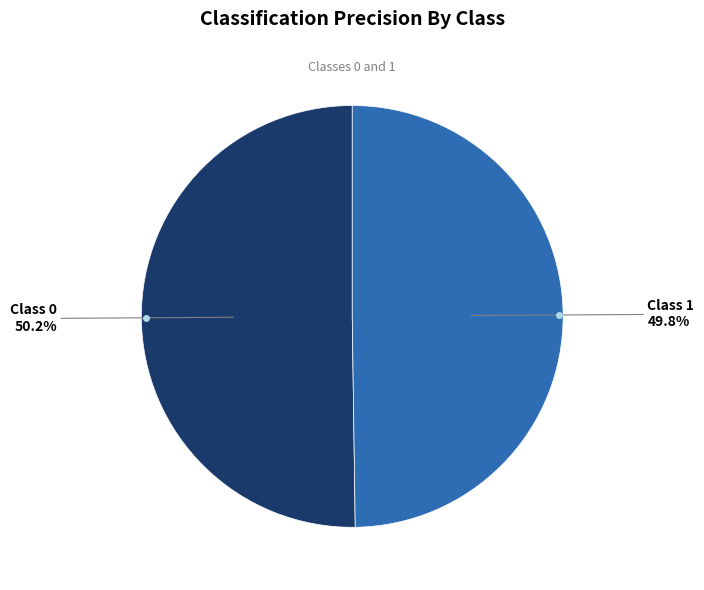

Is there any slice that represents more than half of the pie?

Yes